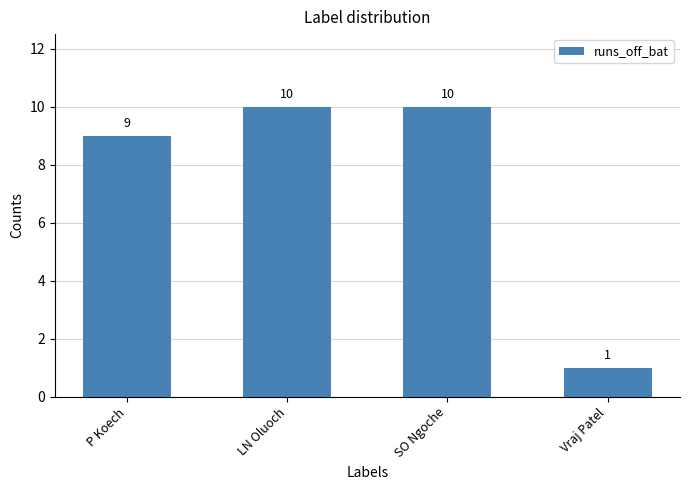

What is the sum of the values at SO Ngoche and Vraj Patel?

11